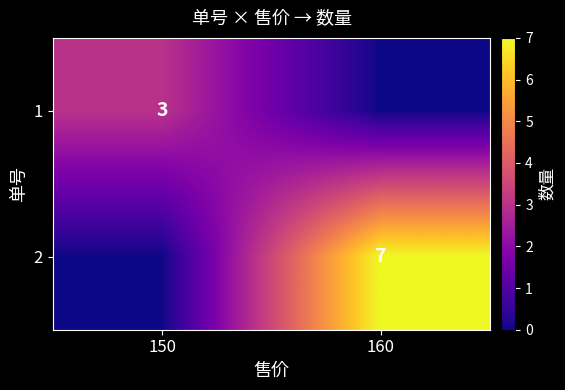

The value of 1 at 150 is 3. True or false?

True